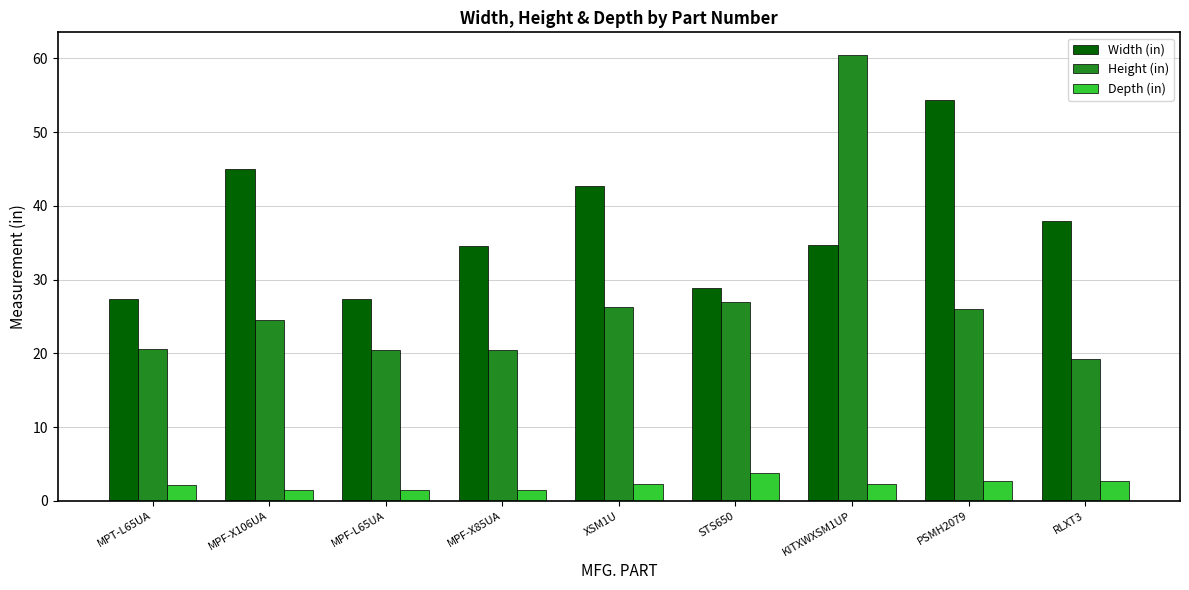

At which label does Width (in) reach its peak?

PSMH2079